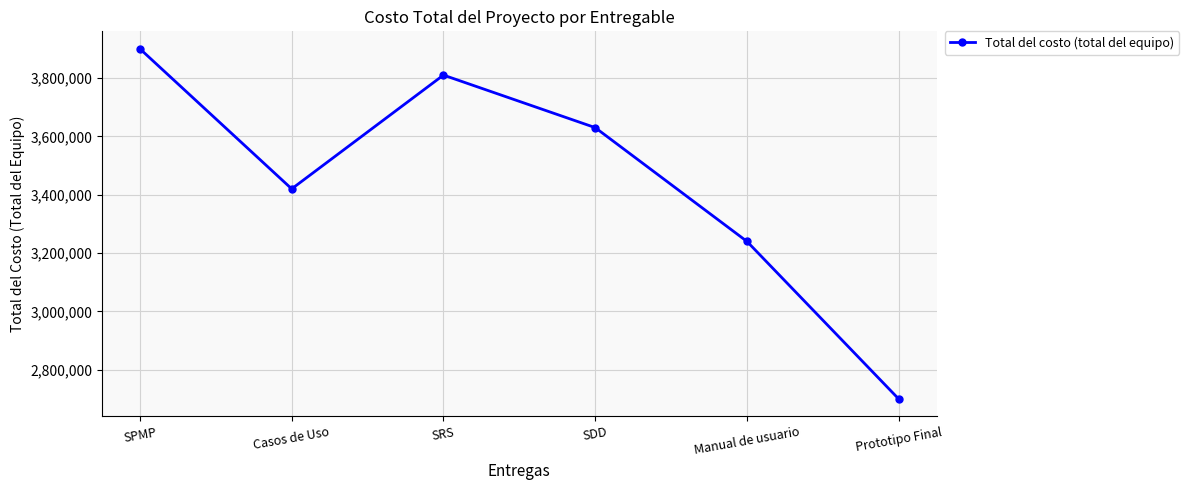

Which has a higher value, SPMP or SDD?

SPMP